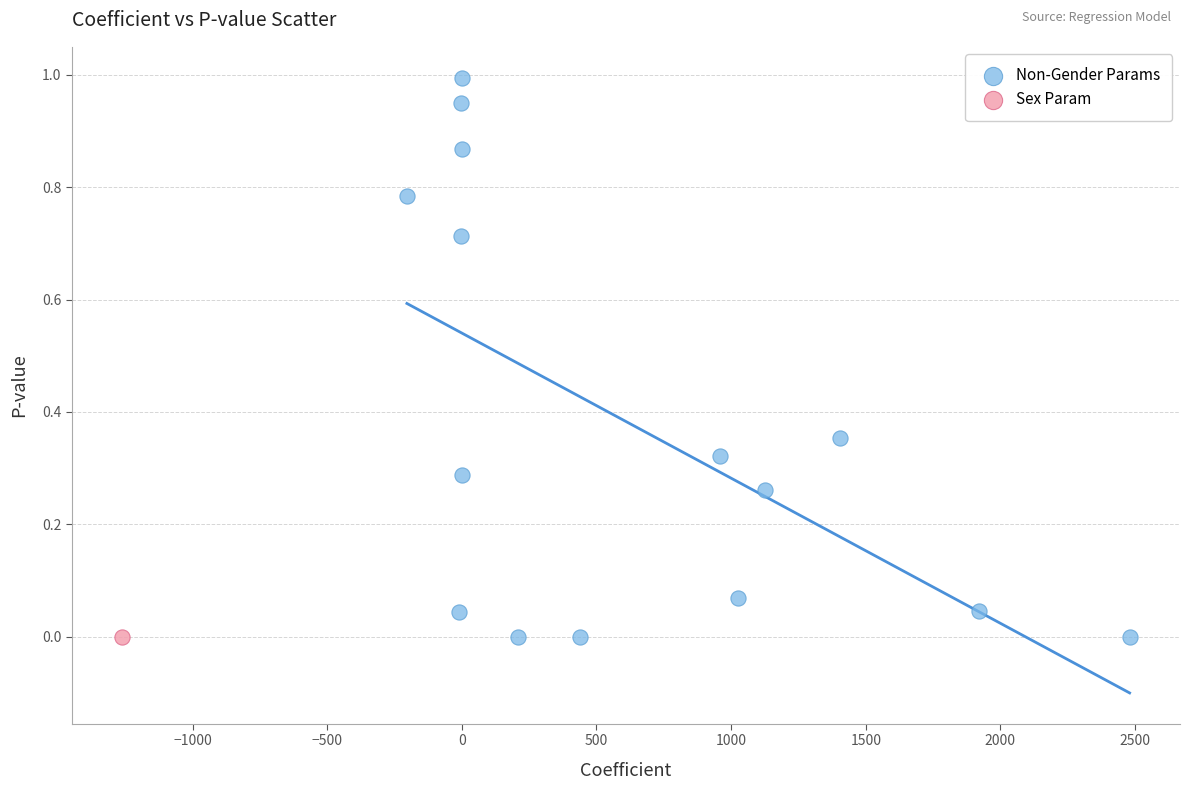

What are all the series names shown in the legend?

Non-Gender Params, Sex Param